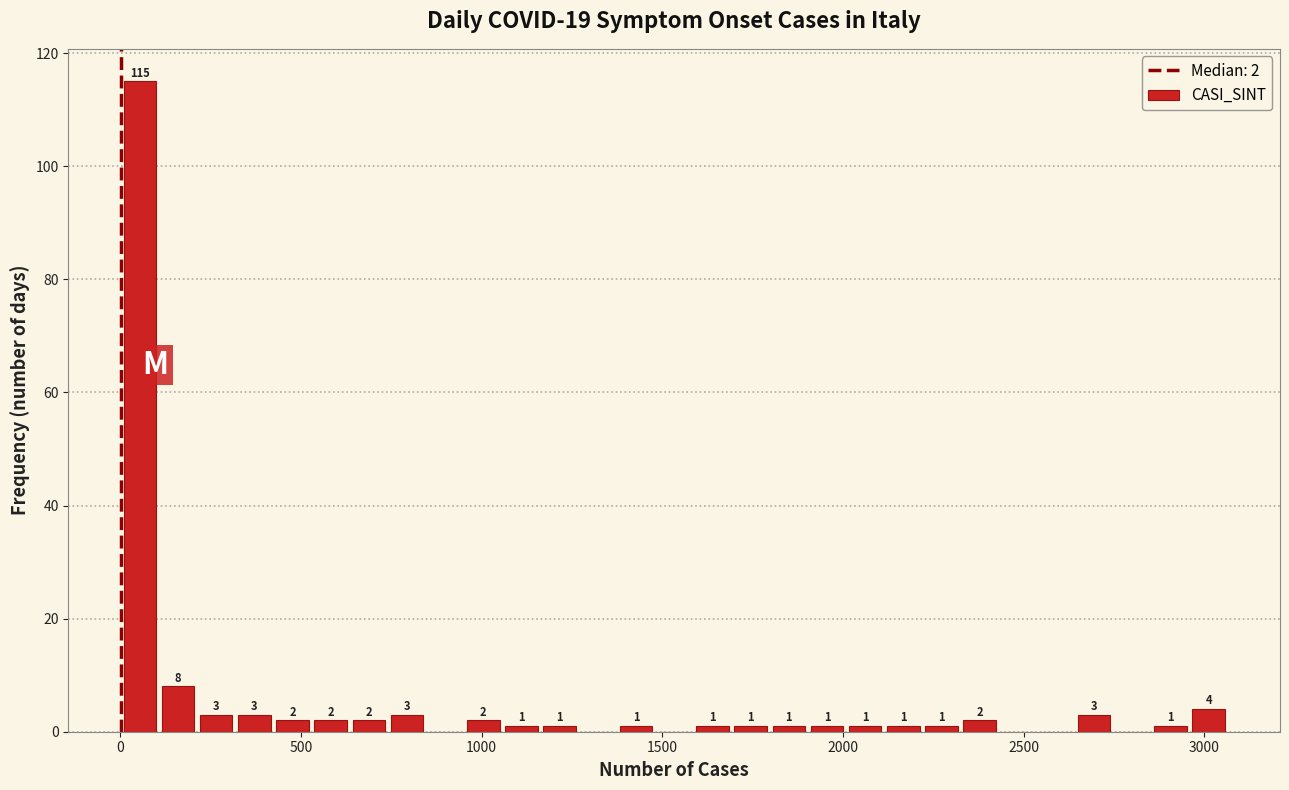

Around what value on the x-axis is the tallest bar? Give the approximate position of its centre, as read against the axis.

50